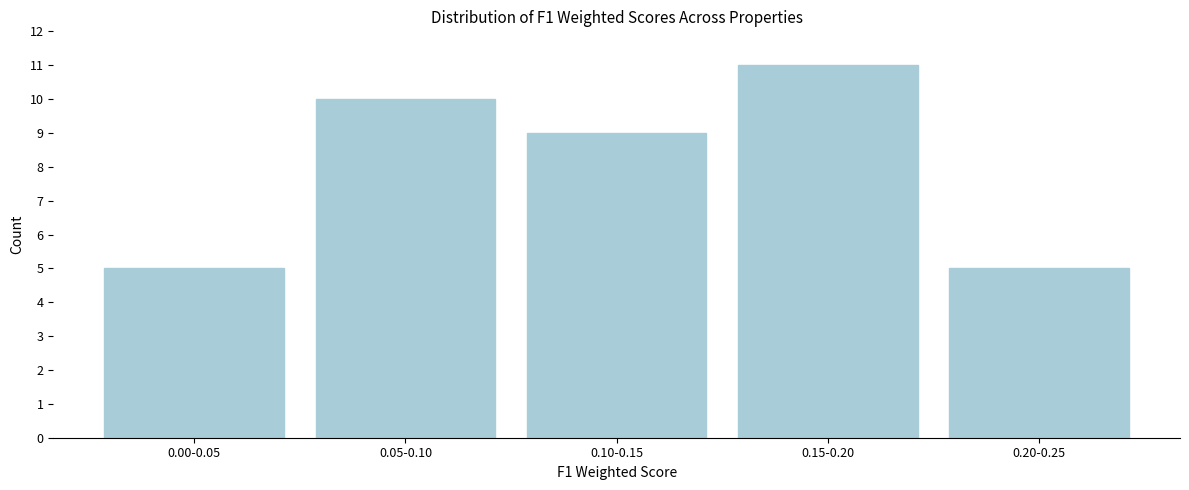

Reading left to right, extract all data points from this chart.

0.00-0.05=5	0.05-0.10=10	0.10-0.15=9	0.15-0.20=11	0.20-0.25=5